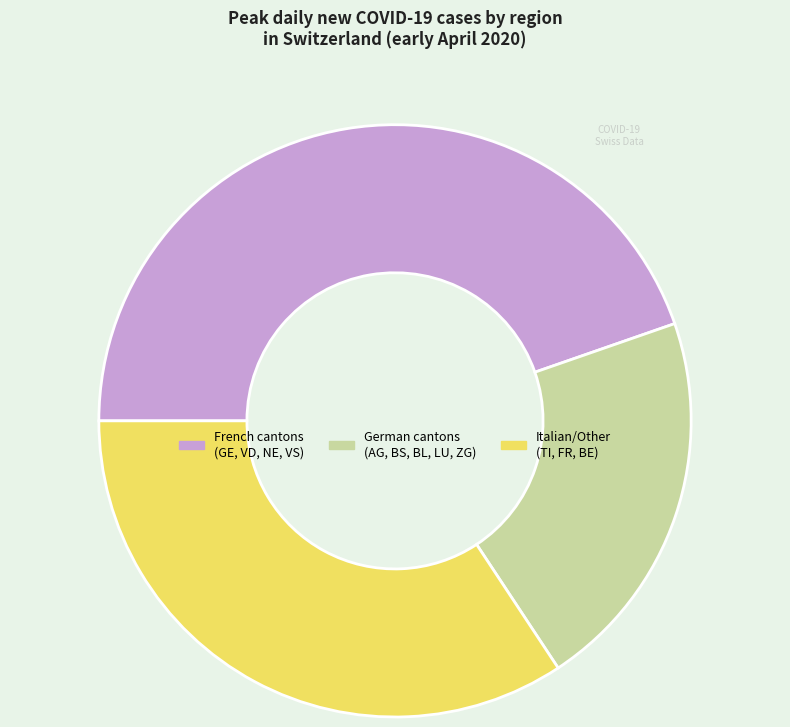

Is it true that German cantons (AG, BS, BL, LU, ZG) is 28% of the pie?

False